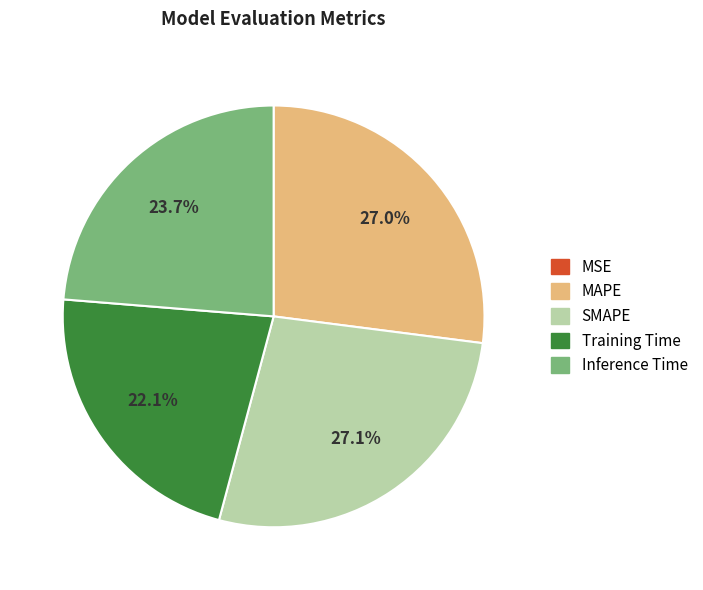

Does Inference Time represent more than half of the total?

No